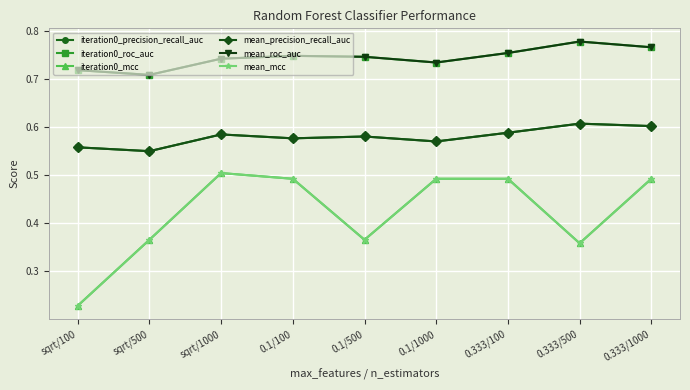

True or false: mean_mcc and iteration0_precision_recall_auc intersect in this chart.

False